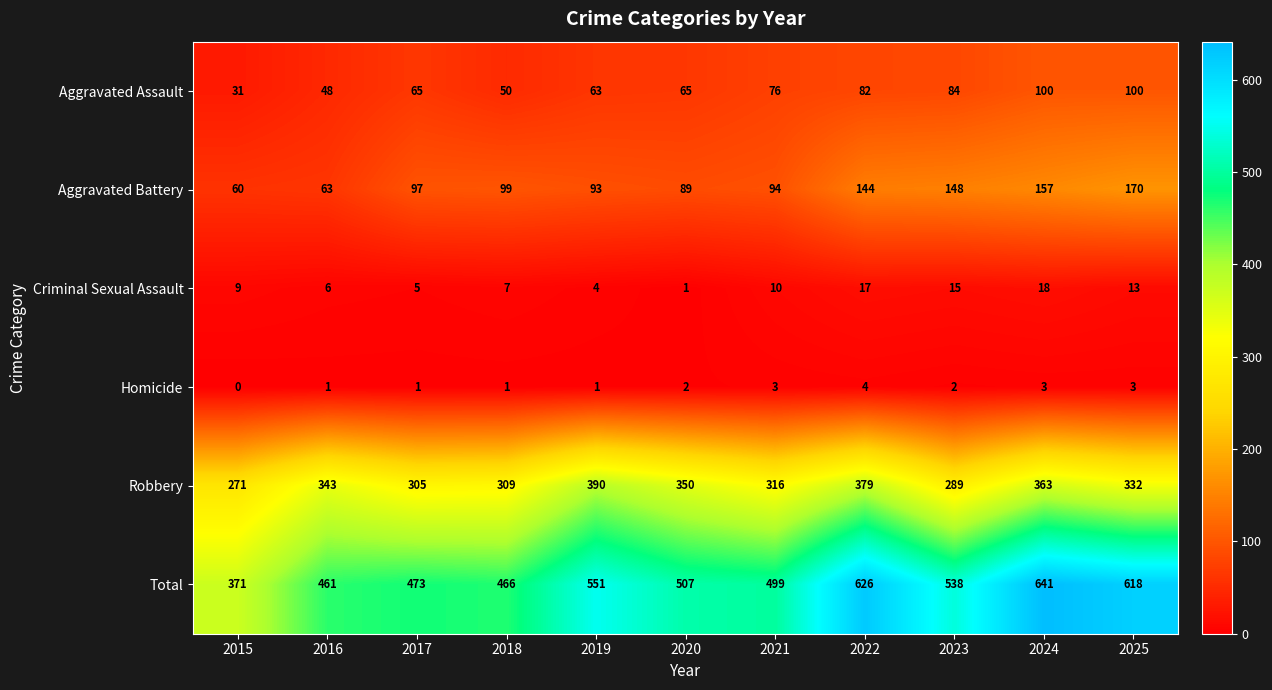

What is the difference between the maximum and minimum values in the Total series?

270